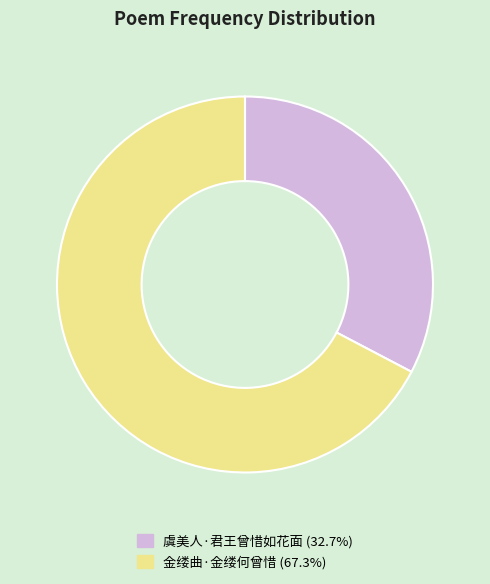

Which slice represents more than half of the pie?

金缕曲·金缕何曾惜